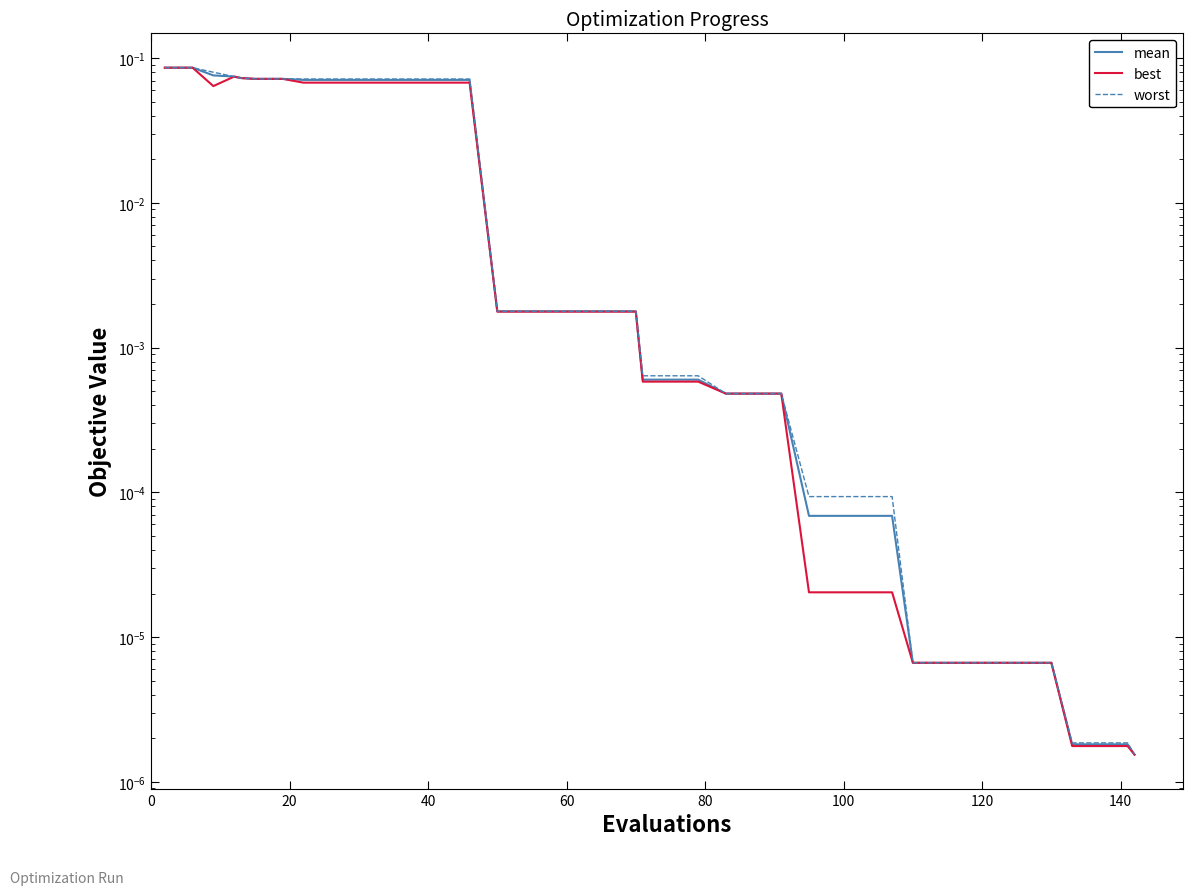

The mean series shows 0.1 at 140. True or false?

False